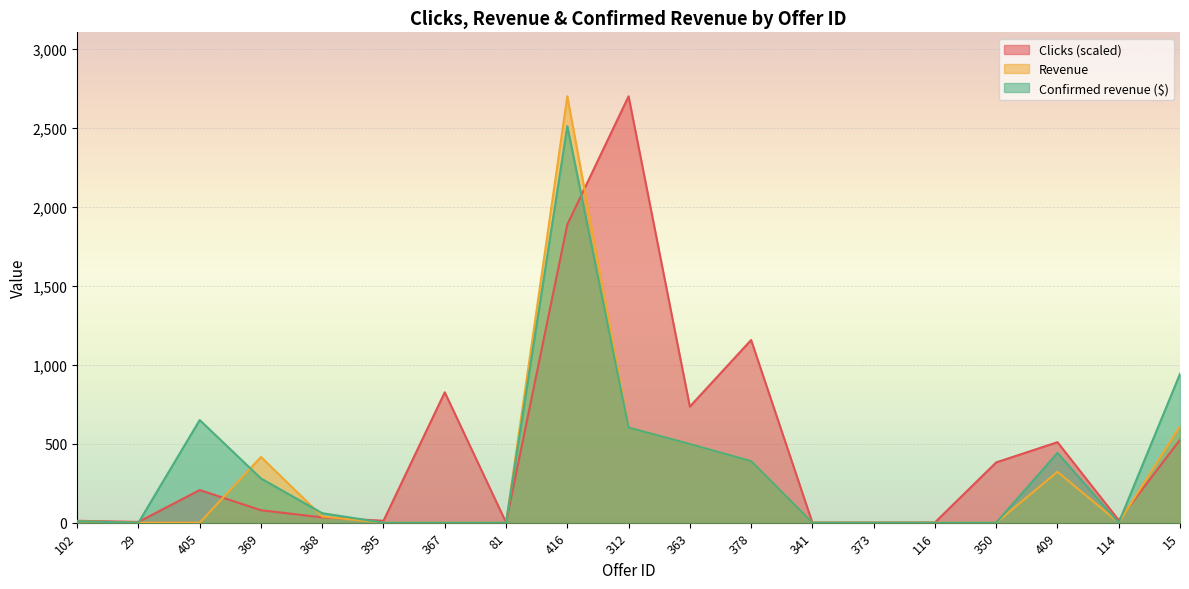

How many values in the Clicks series are below 78?

9